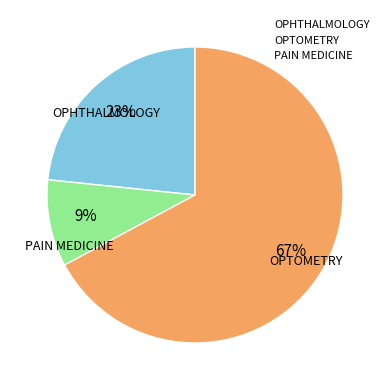

To the nearest percent, what is the average slice percentage?

33%